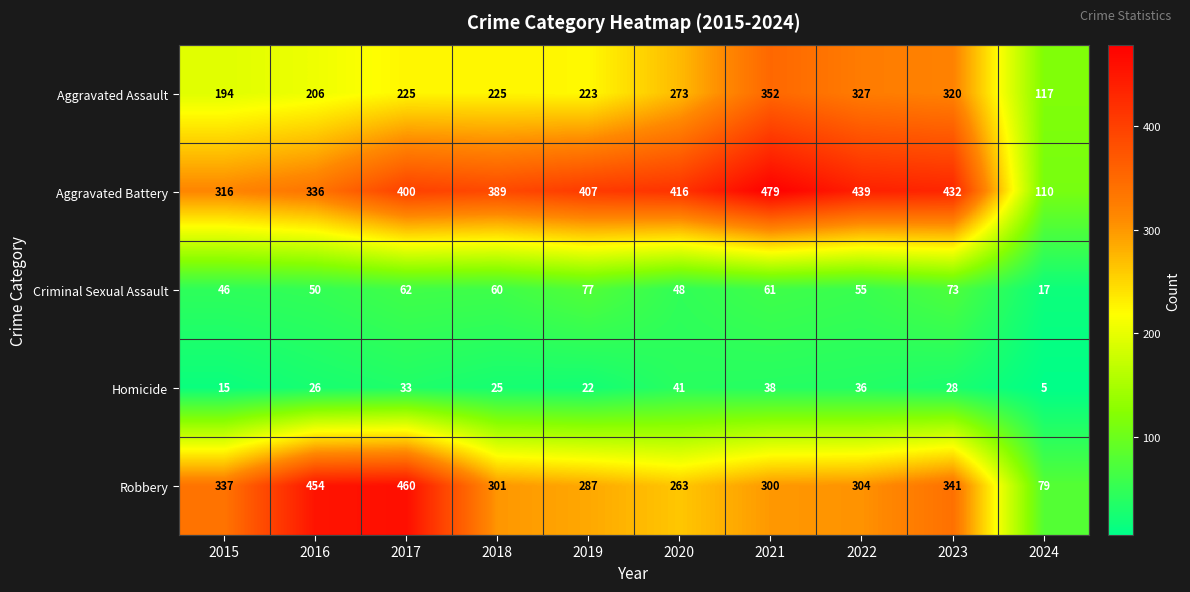

What is the lowest value of the Aggravated Assault series?

117